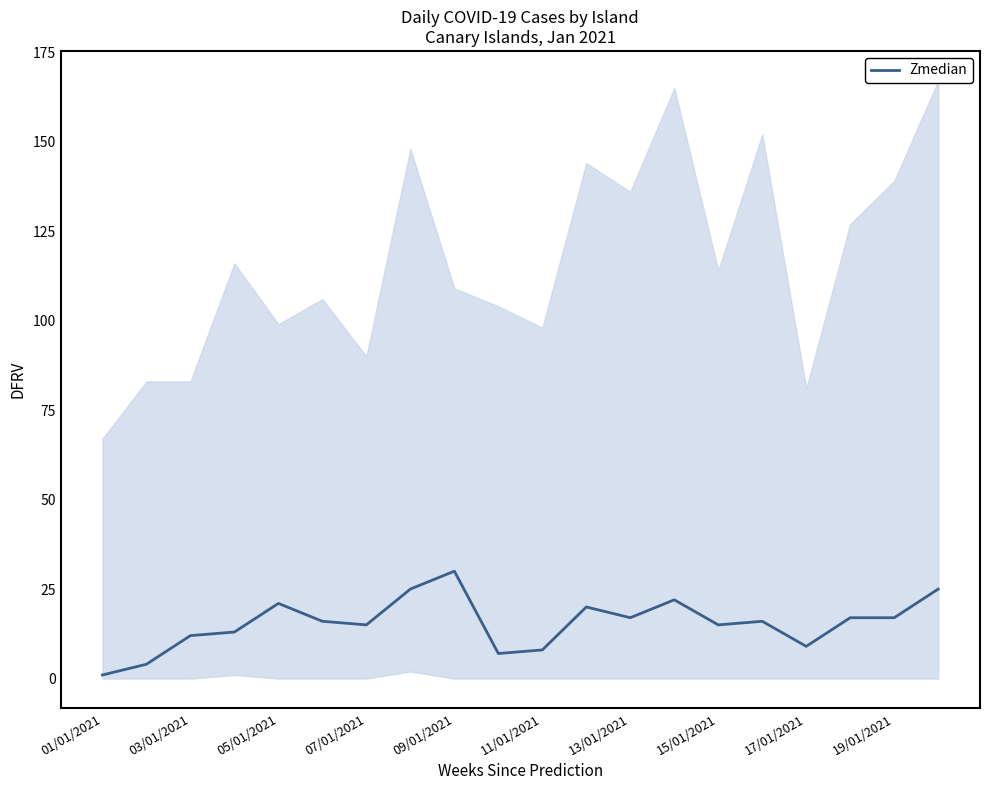

What is the difference between the second highest and minimum values?

24